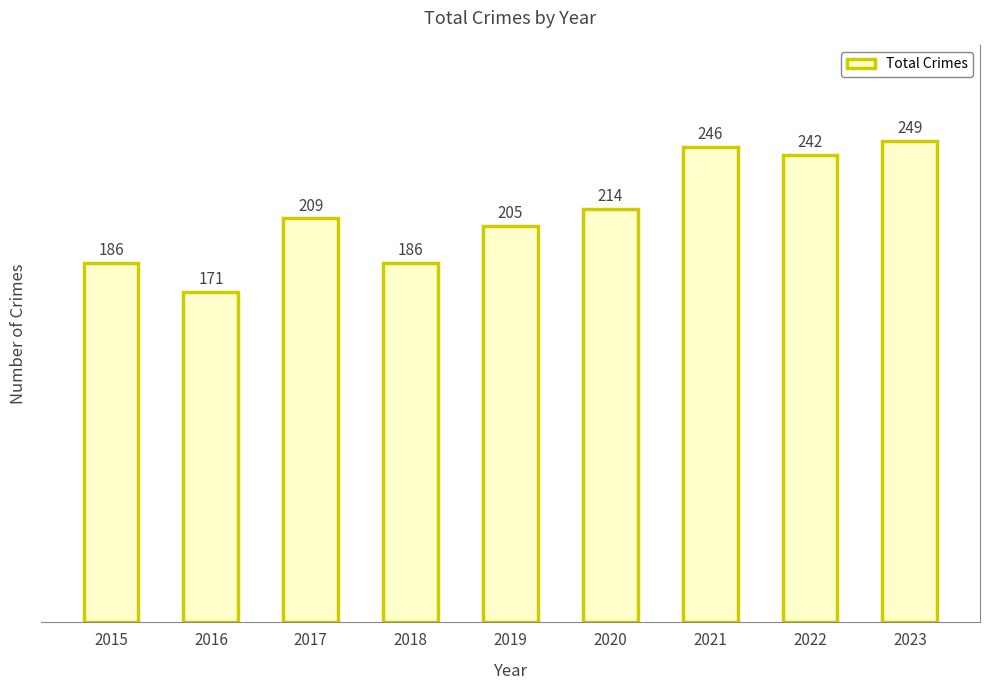

At which category does the chart reach its peak across all series?

2023